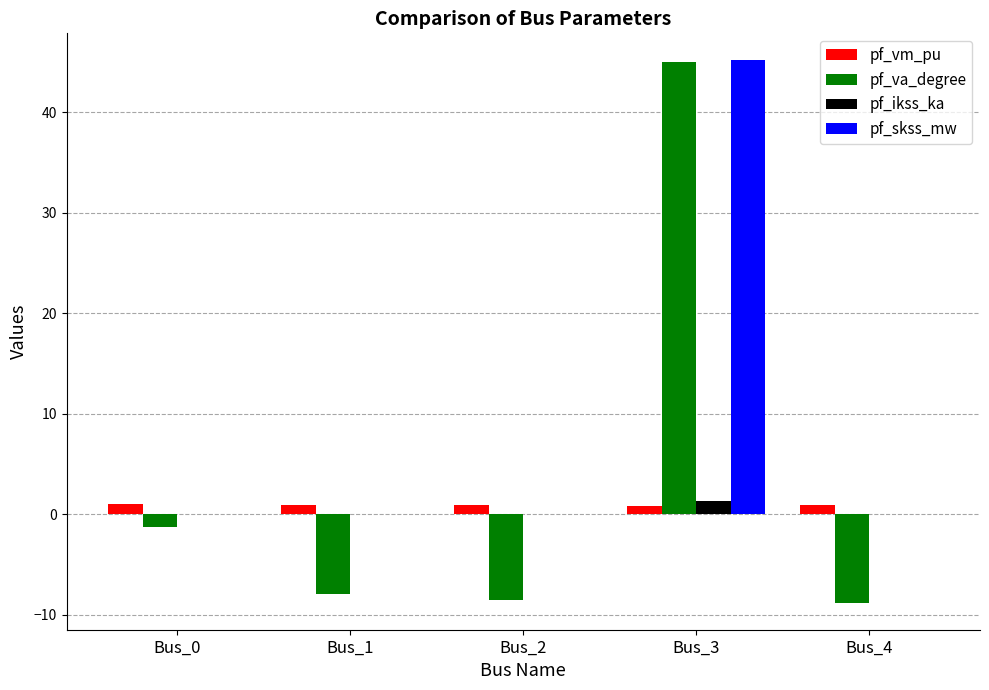

How many groups of bars are there?

5